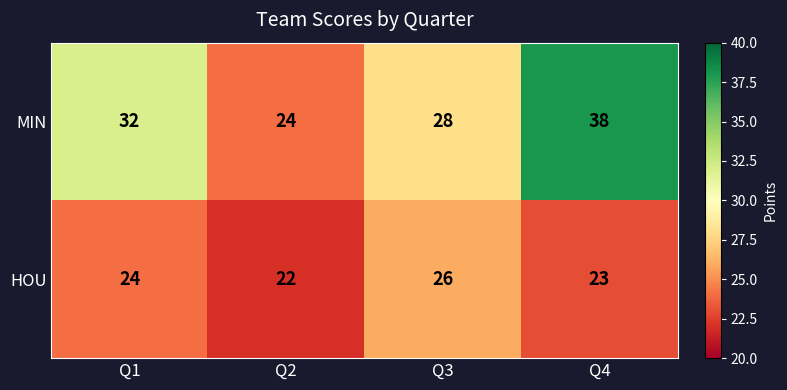

The MIN series shows 40 at Q2. True or false?

False